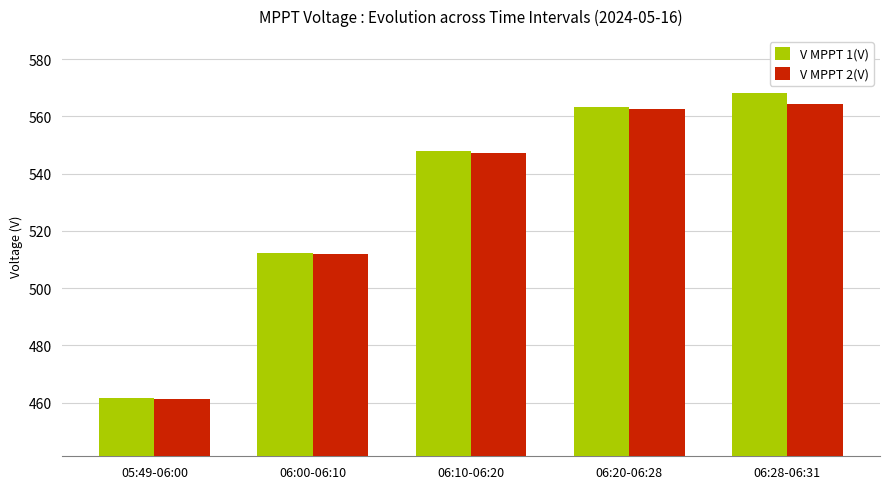

What is the value of the V MPPT 1(V) bar at the 5th from the left?

568.0